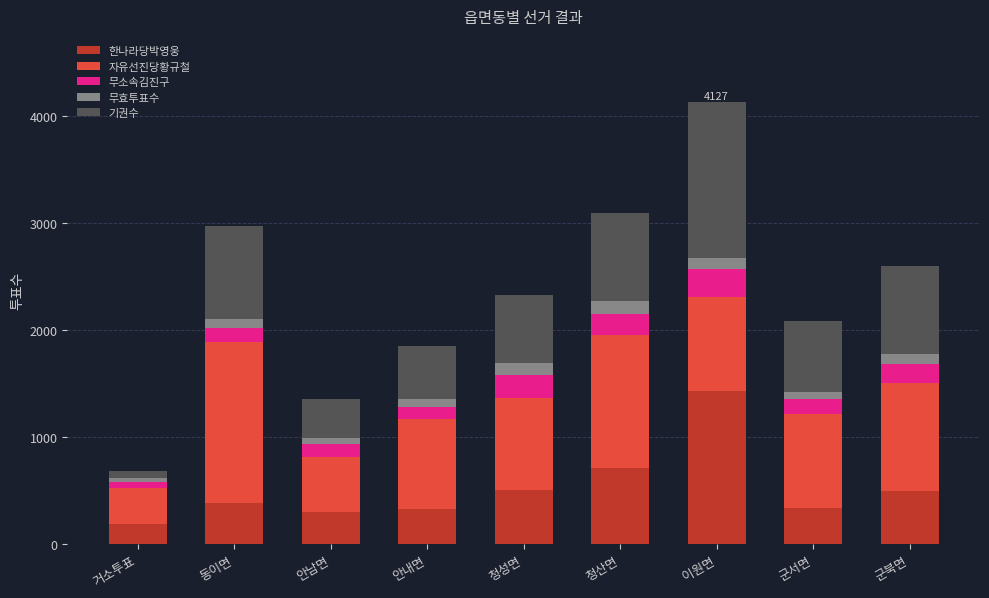

What is the total value across all series at 이원면?

4127